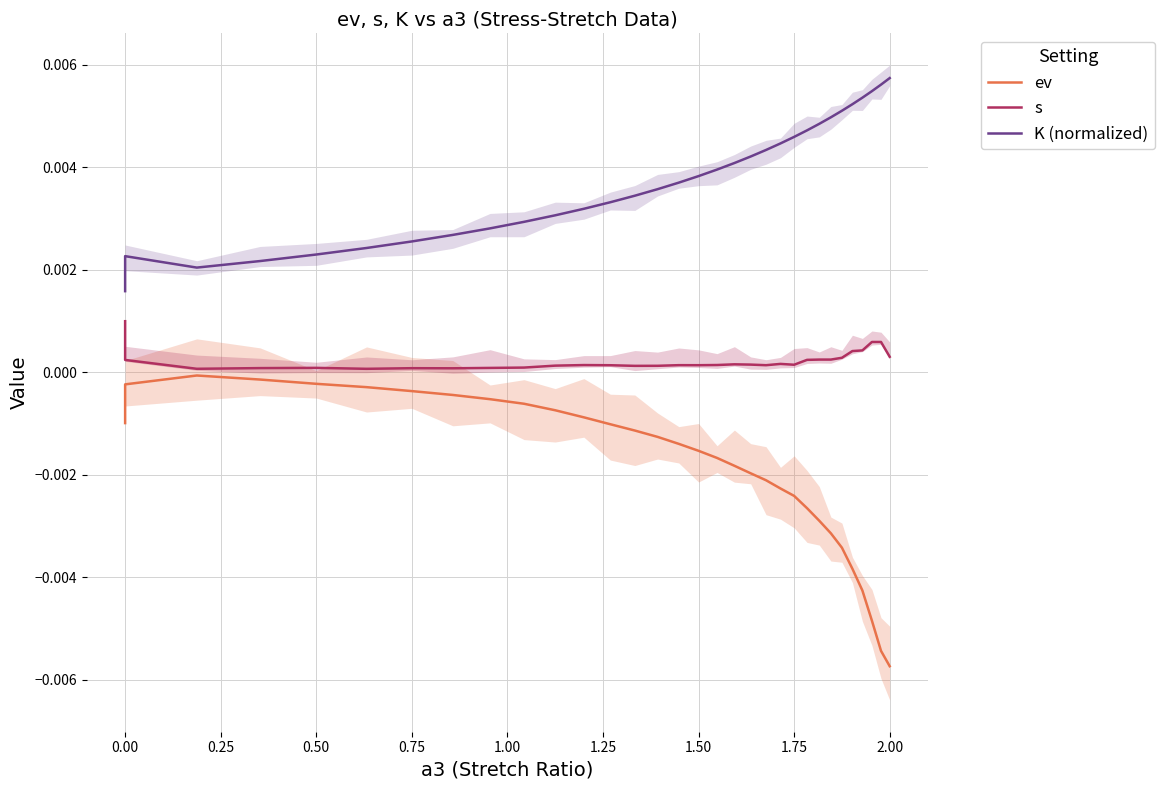

True or false: s has more than 2 points higher than both neighbors.

True